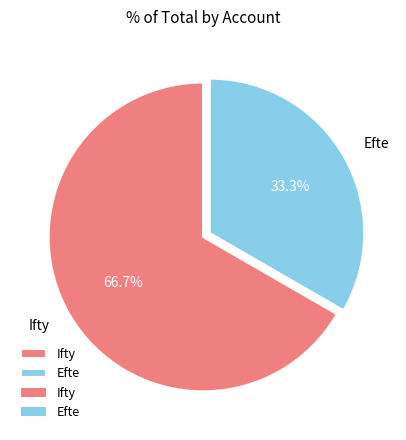

Between Ifty and Efte, which is larger?

Ifty